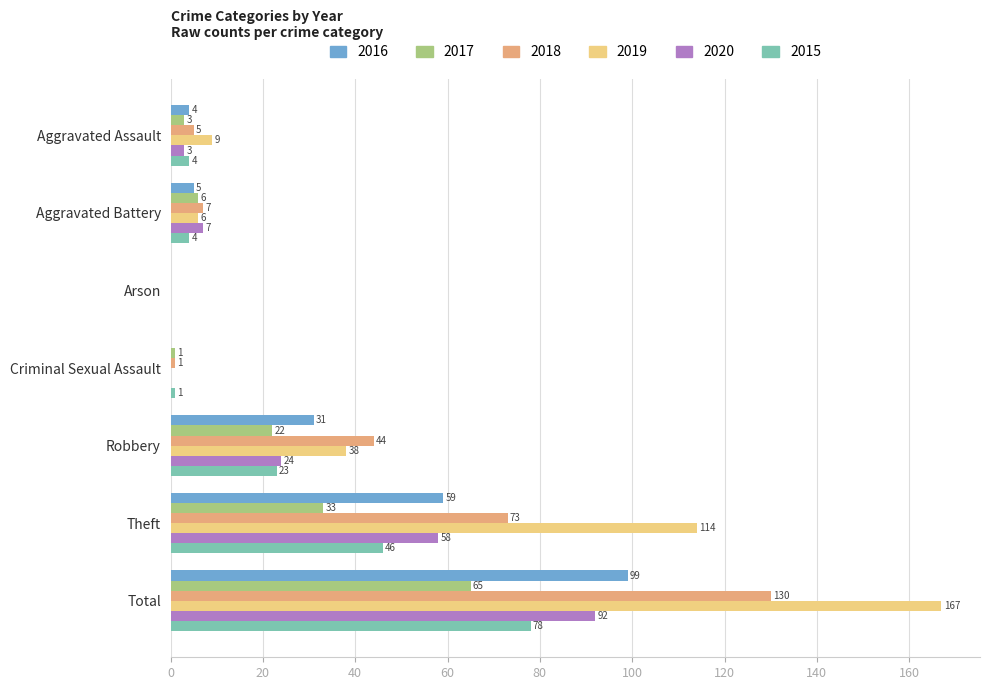

At which label does 2016 reach its peak?

Total